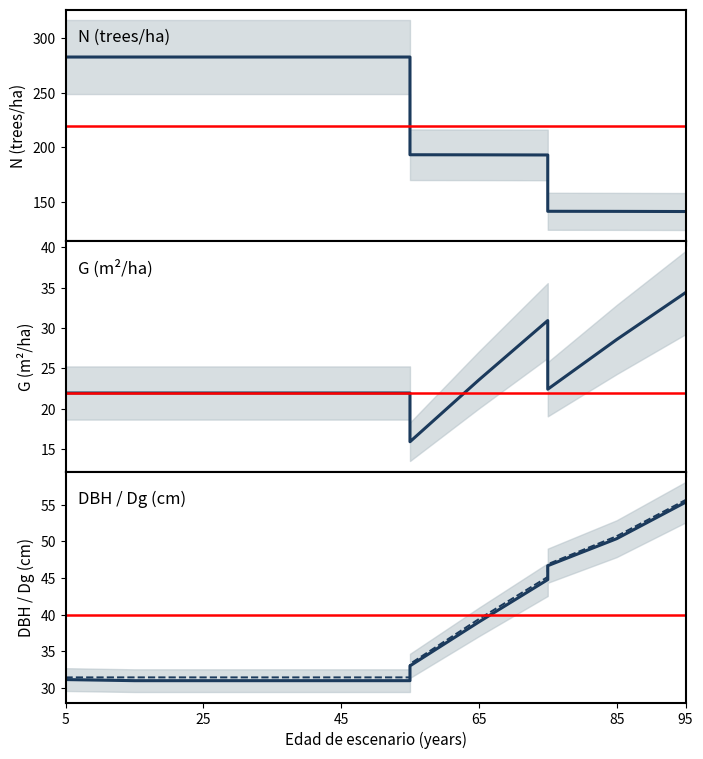

How many data points does each series have?

15